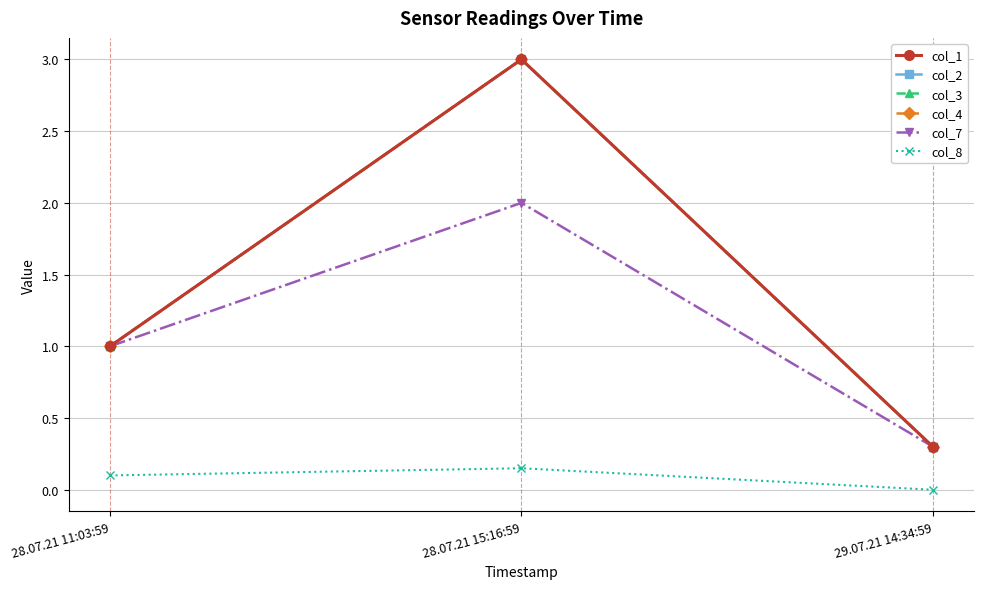

Which series has the largest range (max minus min)?

col_1